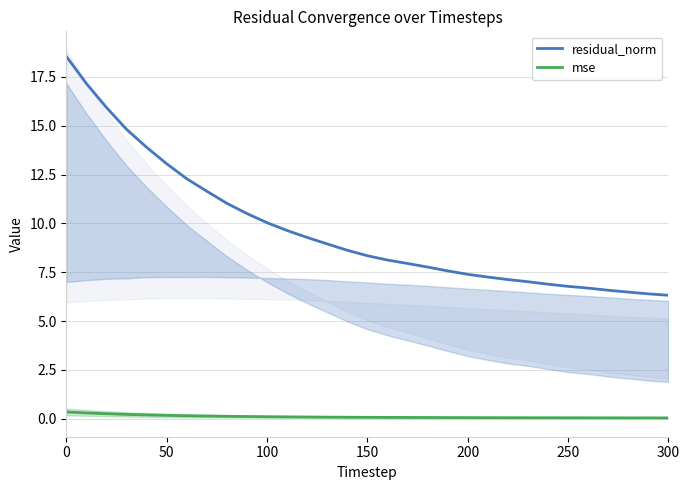

Rank the series by their average value, from lowest to highest.

mse, residual_norm